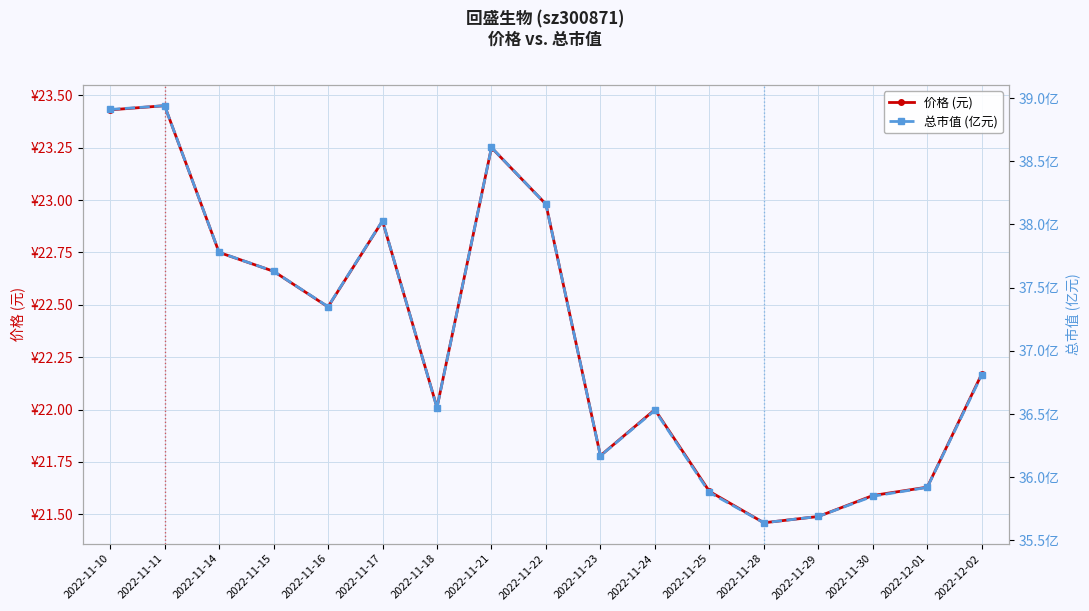

Which has a higher value, 2022-11-15 or 2022-11-10?

2022-11-10